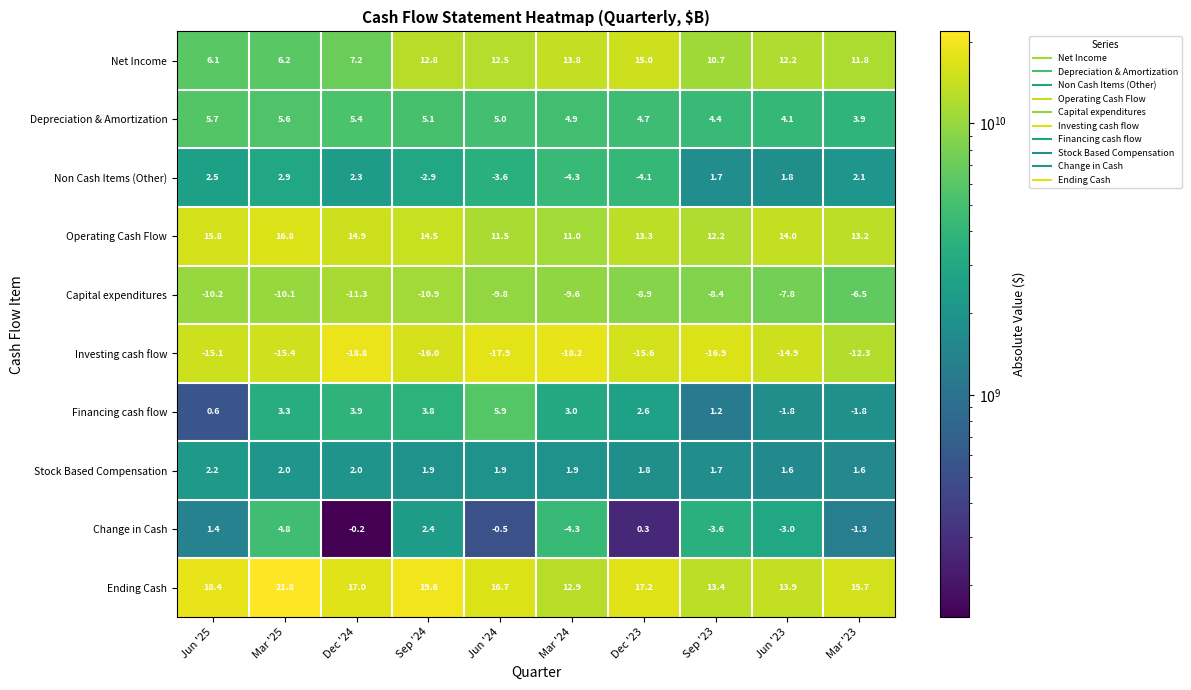

At which label does Change in Cash first exceed 0?

Jun '25